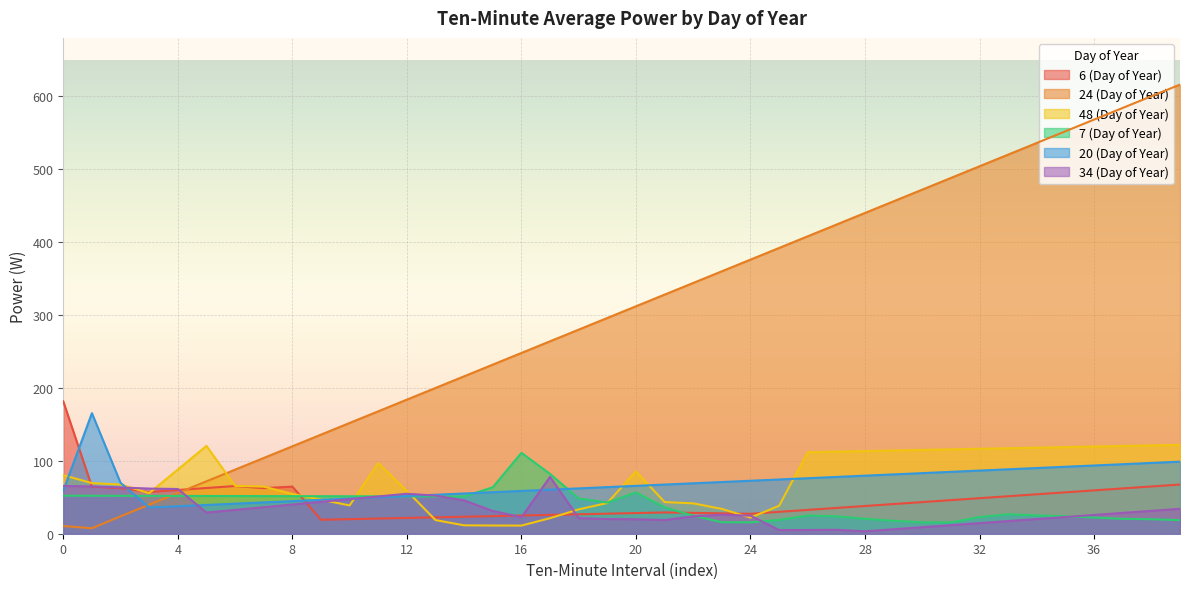

What is the difference between the highest and lowest values at 30?

463.0